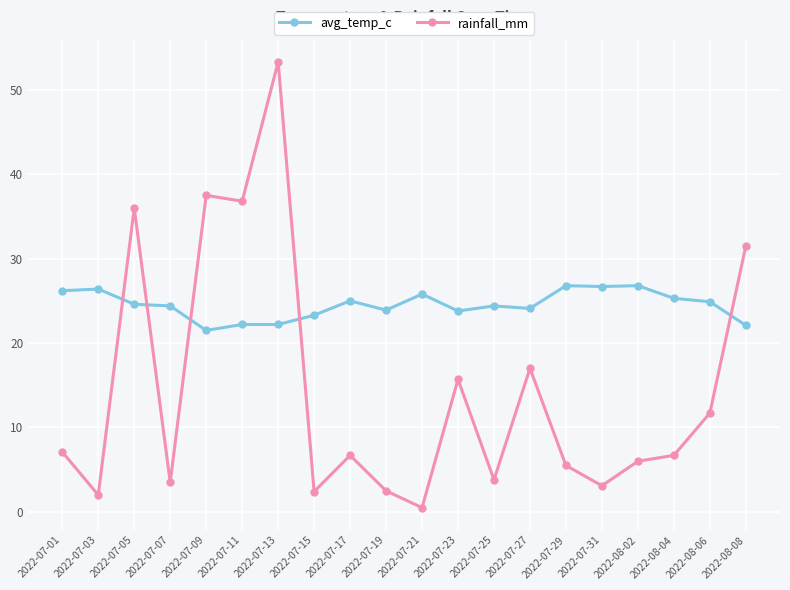

What is the sum of all rainfall_mm values?

289.3